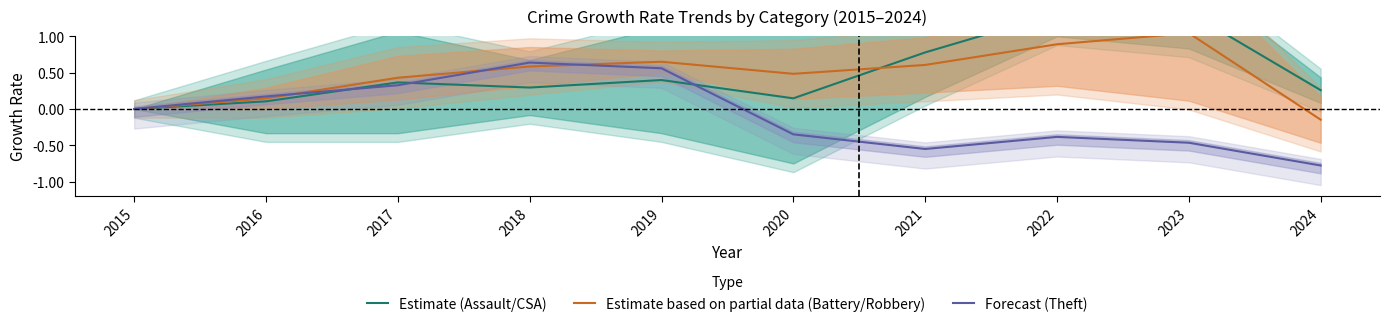

At which category does Estimate based on partial data (Battery/Robbery) reach its first local peak?

2019